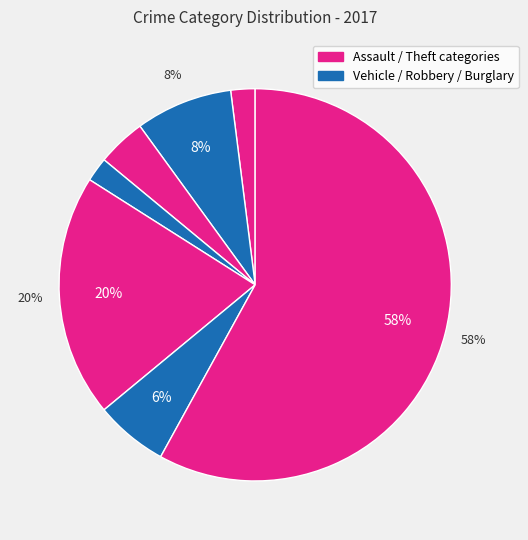

Is there a majority slice in this chart?

Yes